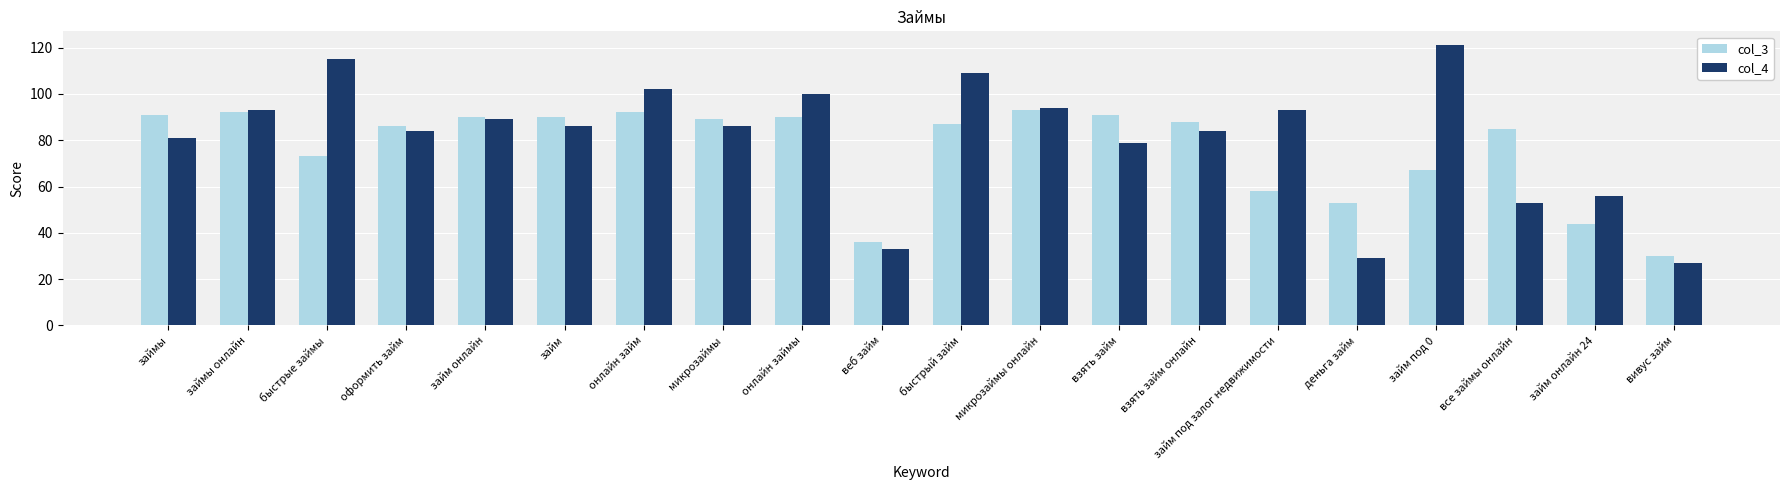

Reading left to right, extract all data points from this chart.

col_3: 91	92	73	86	90	90	92	89	90	36	87	93	91	88	58	53	67	85	44	30
col_4: 81	93	115	84	89	86	102	86	100	33	109	94	79	84	93	29	121	53	56	27